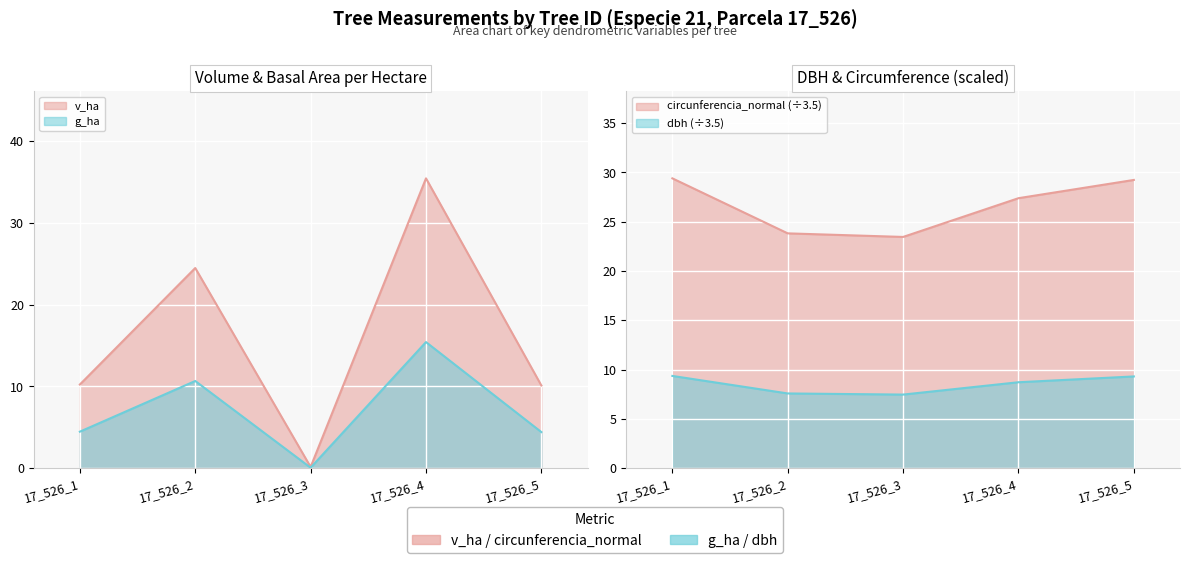

Reading left to right, transcribe all the data shown in this chart.

v_ha: 10.2	24.5	0.1	35.5	10.1
g_ha: 4.5	10.7	0.1	15.4	4.4
g: 29.4	23.8	23.5	27.4	29.2
dbh: 9.4	7.6	7.5	8.7	9.3